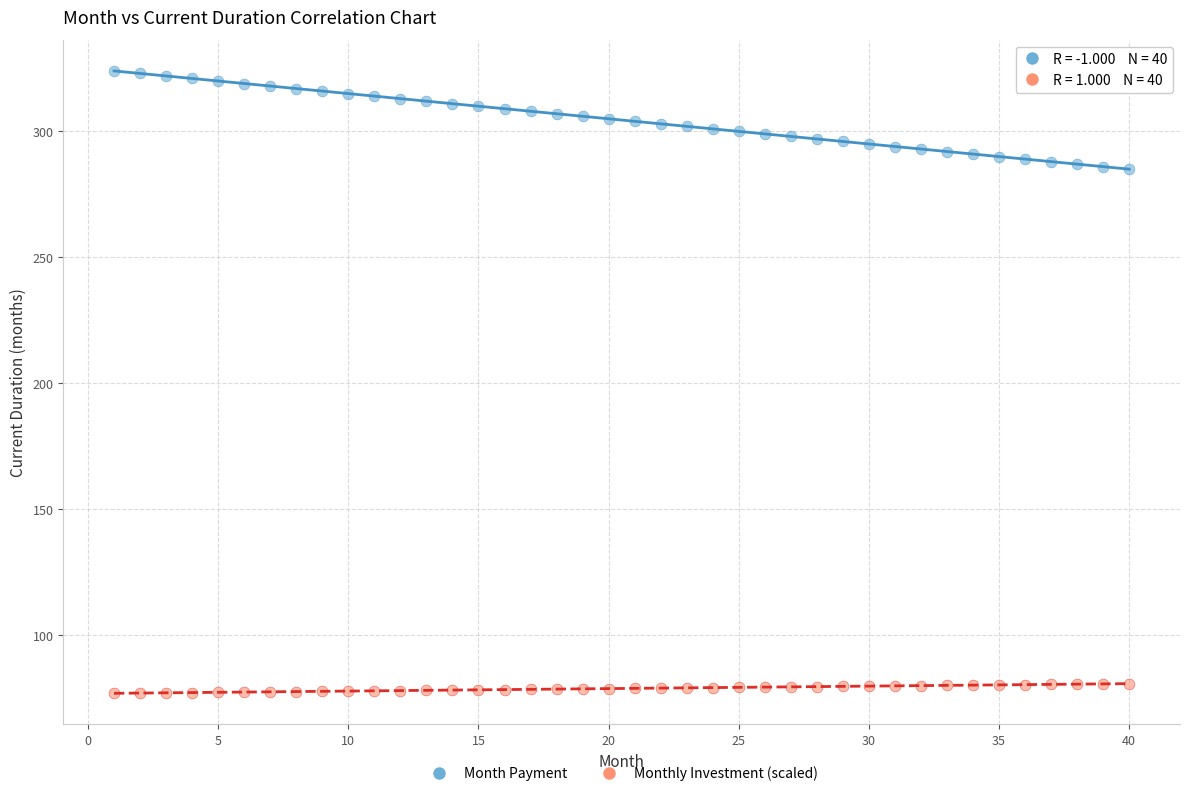

Which series contains the highest Y value?

Month Payment